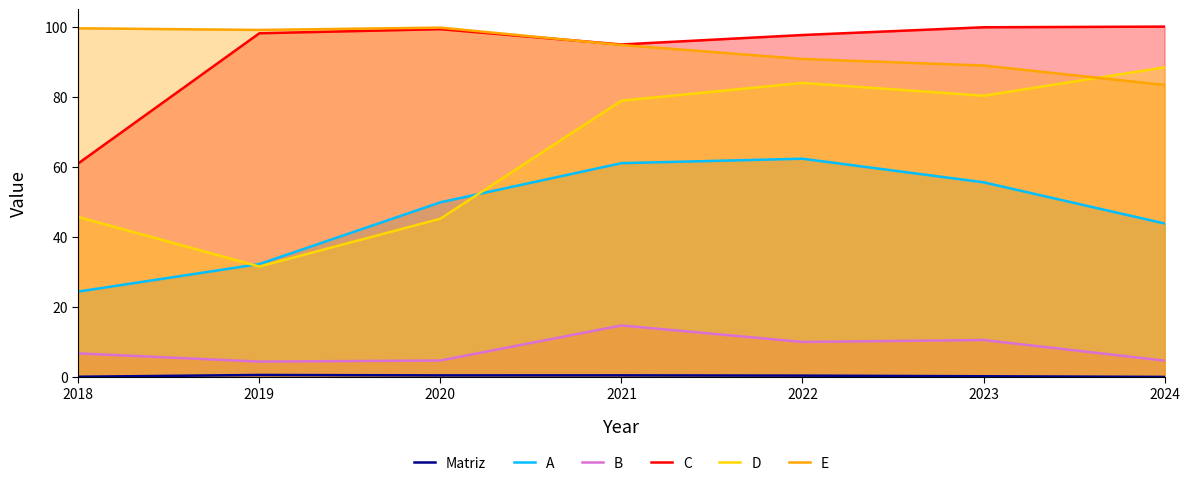

True or false: E and A intersect in this chart.

False